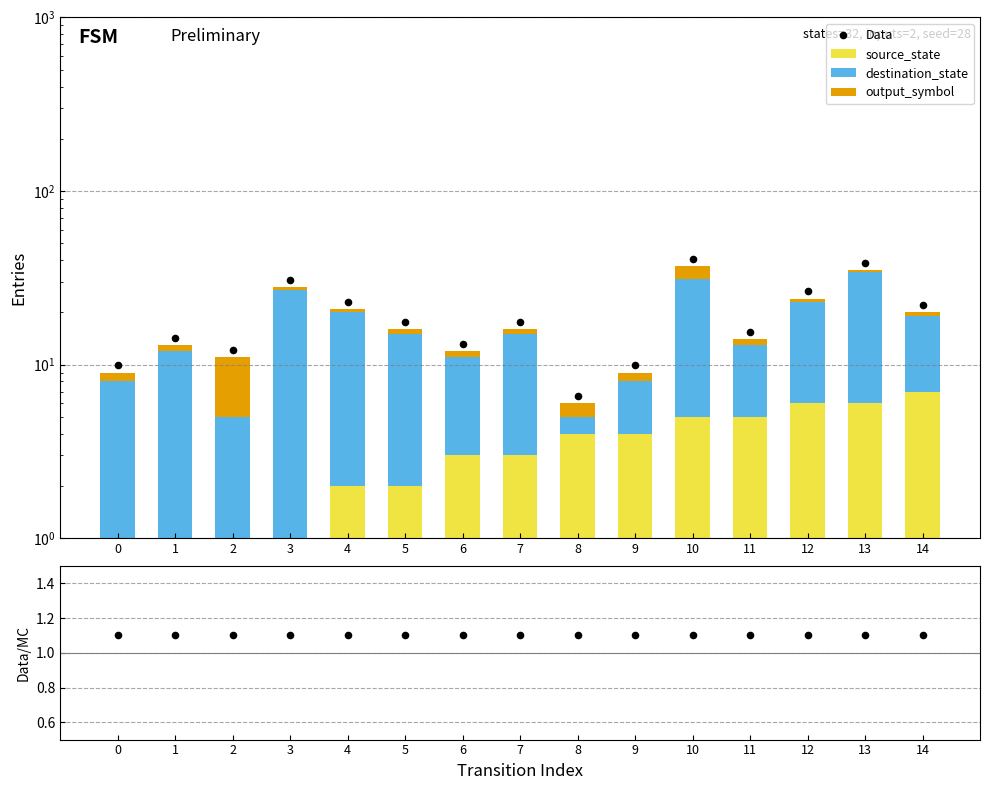

What is the total value across all series at 11?

30.5